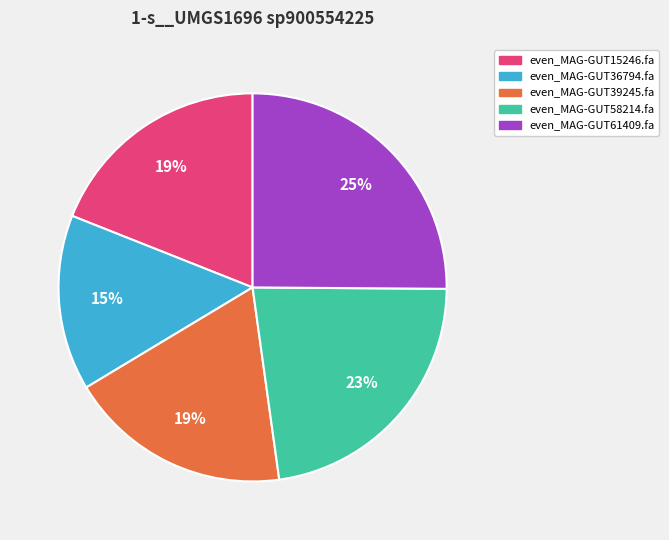

To the nearest percent, what portion does even_MAG-GUT36794.fa represent?

15%